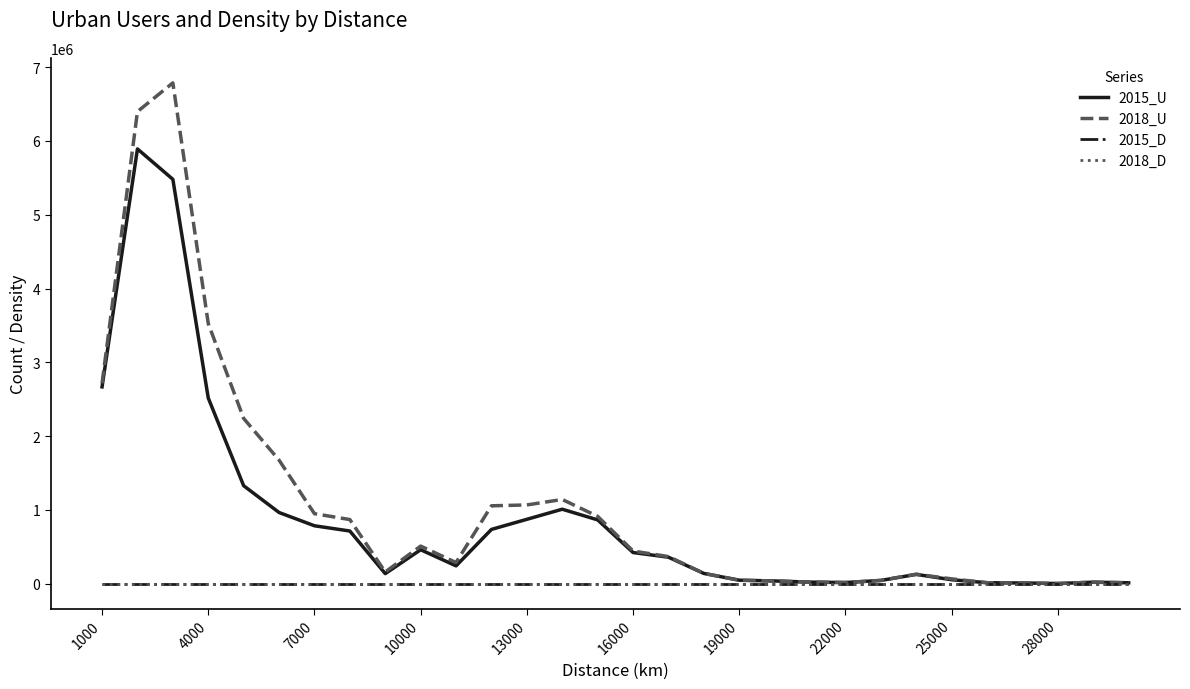

Which series has the widest spread of values?

2018_U